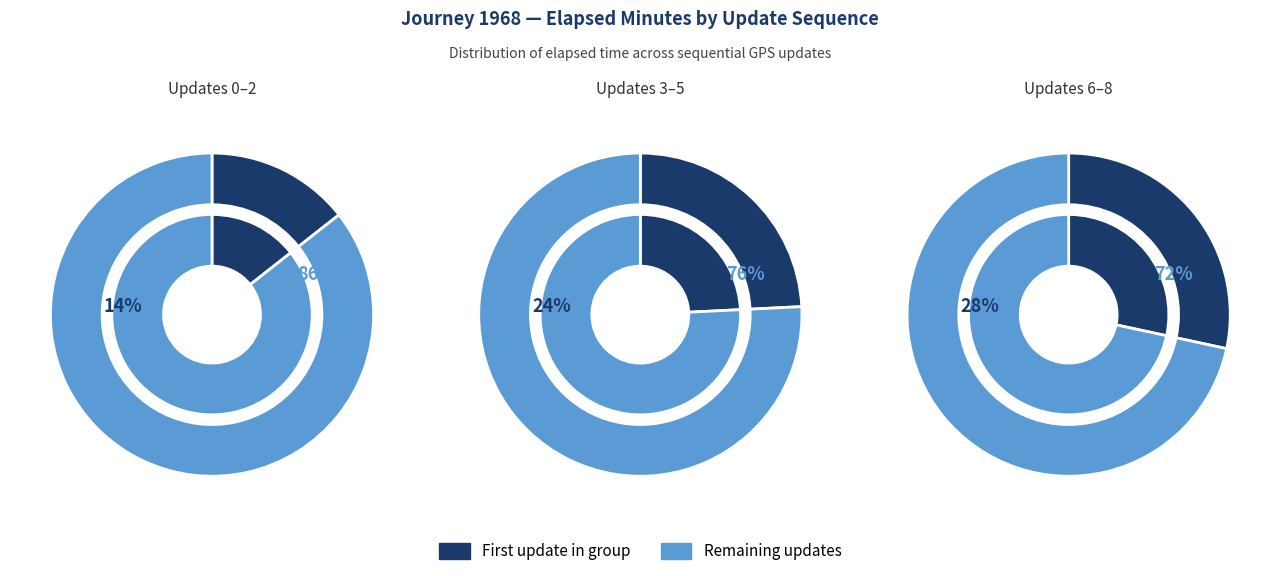

True or false: 0 accounts for 15% of the total.

False